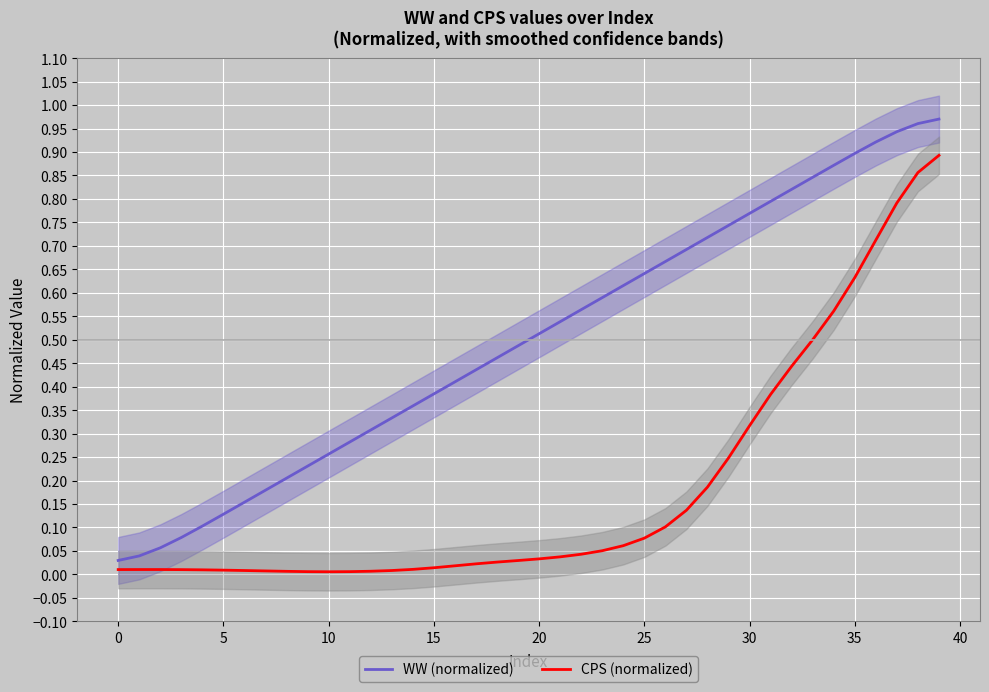

The WW (normalized) series shows 0.7 at 15. True or false?

False